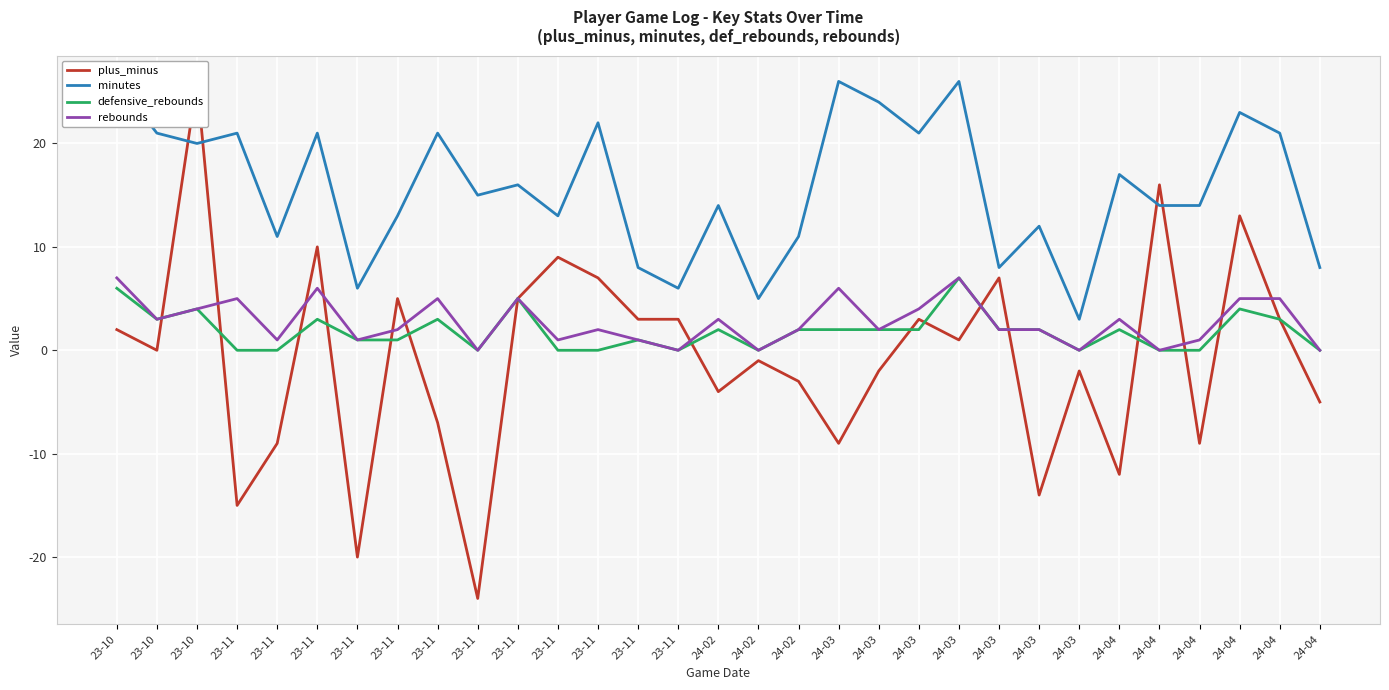

How many interior local valleys does the defensive_rebounds series have?

5